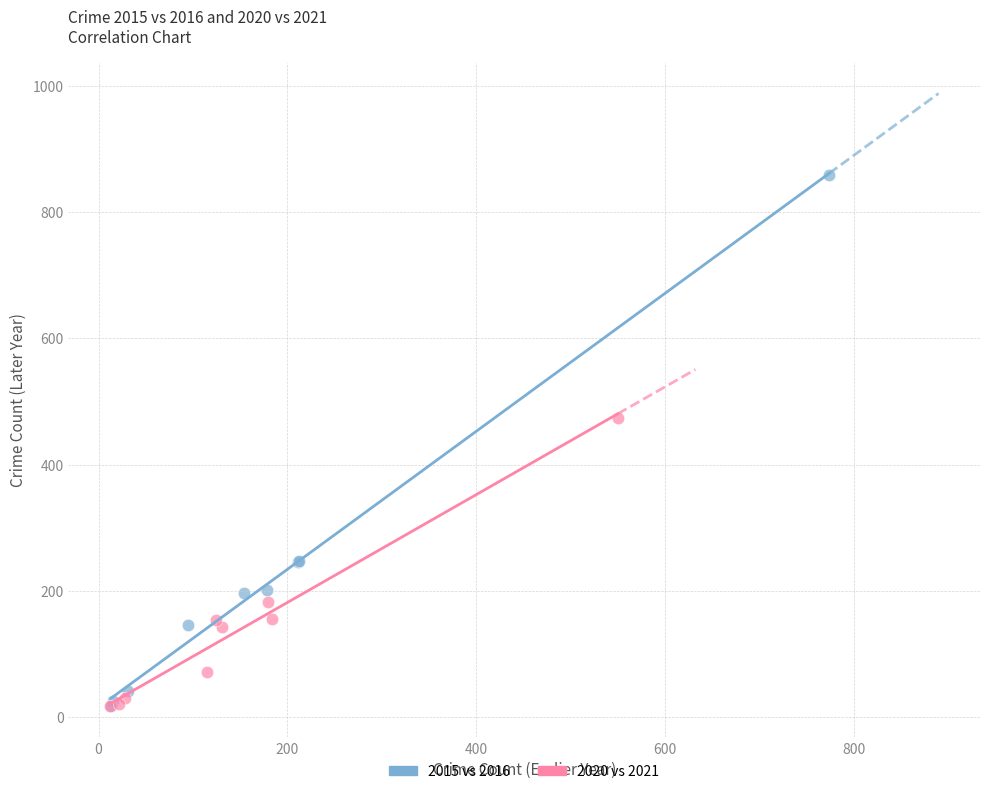

Which series contains the highest Y value?

2015 vs 2016